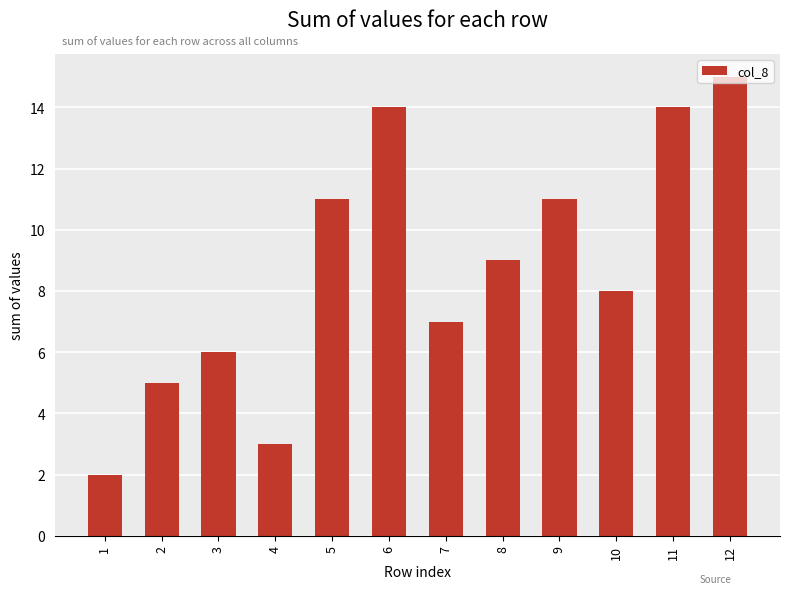

What is the value of the 9th bar from the left?

11